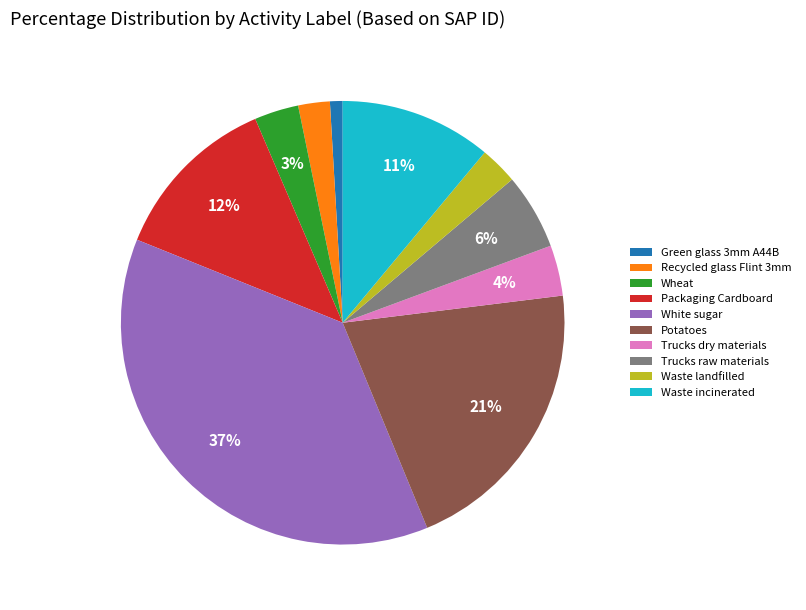

Which slice is the smallest?

Green glass 3mm A44B